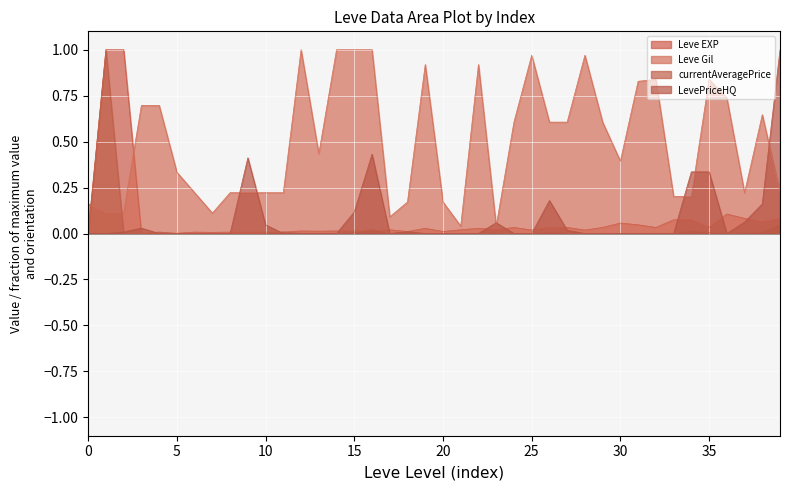

True or false: Leve Gil and Leve EXP intersect in this chart.

True